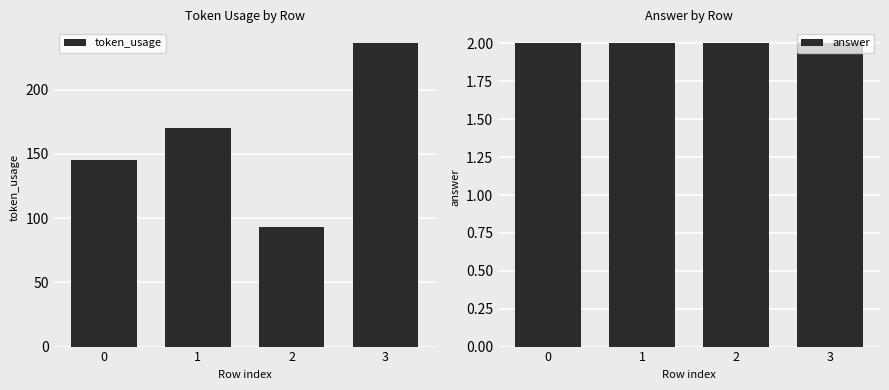

What is the maximum value shown in the chart?

236